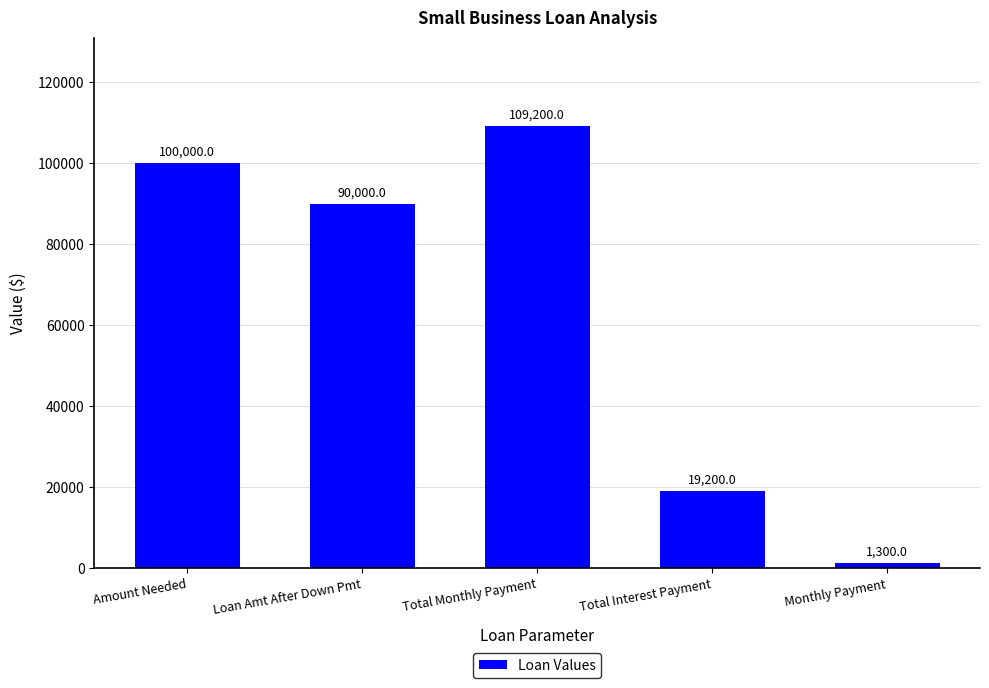

How many bars are there in total?

5